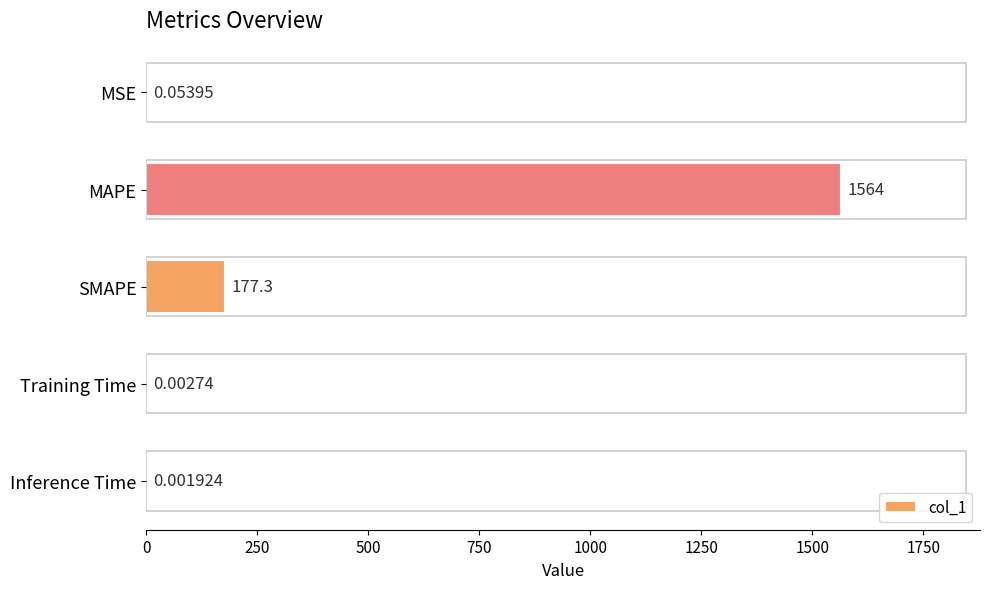

Where is the data nearest to the value 782?

SMAPE